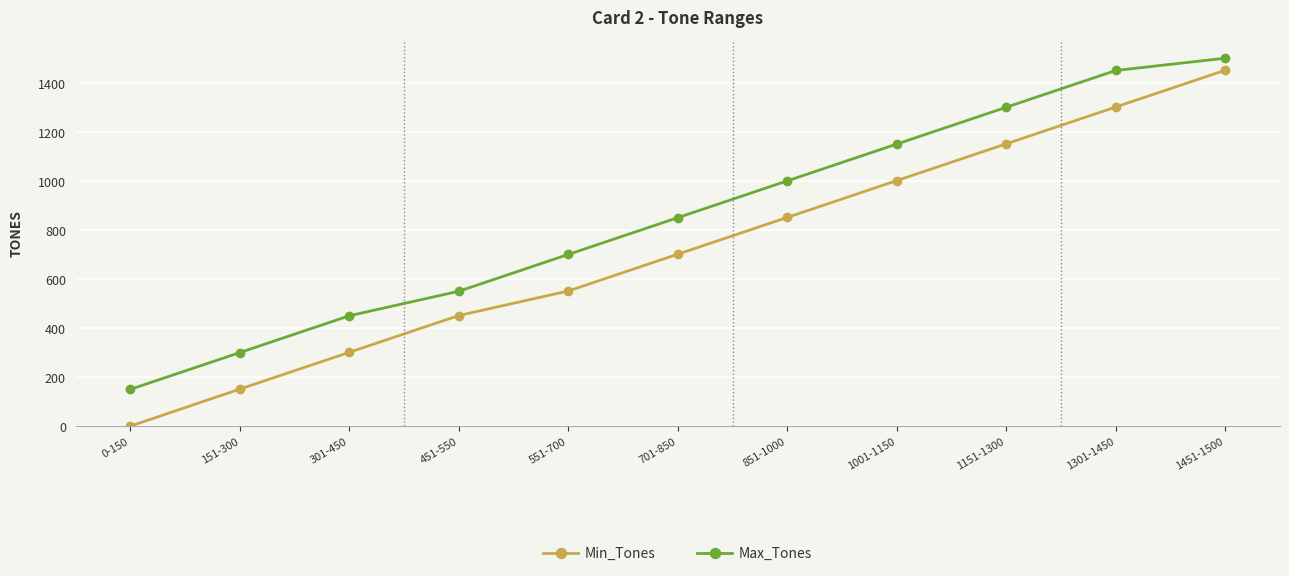

Is this an area chart (filled region under the line)?

No